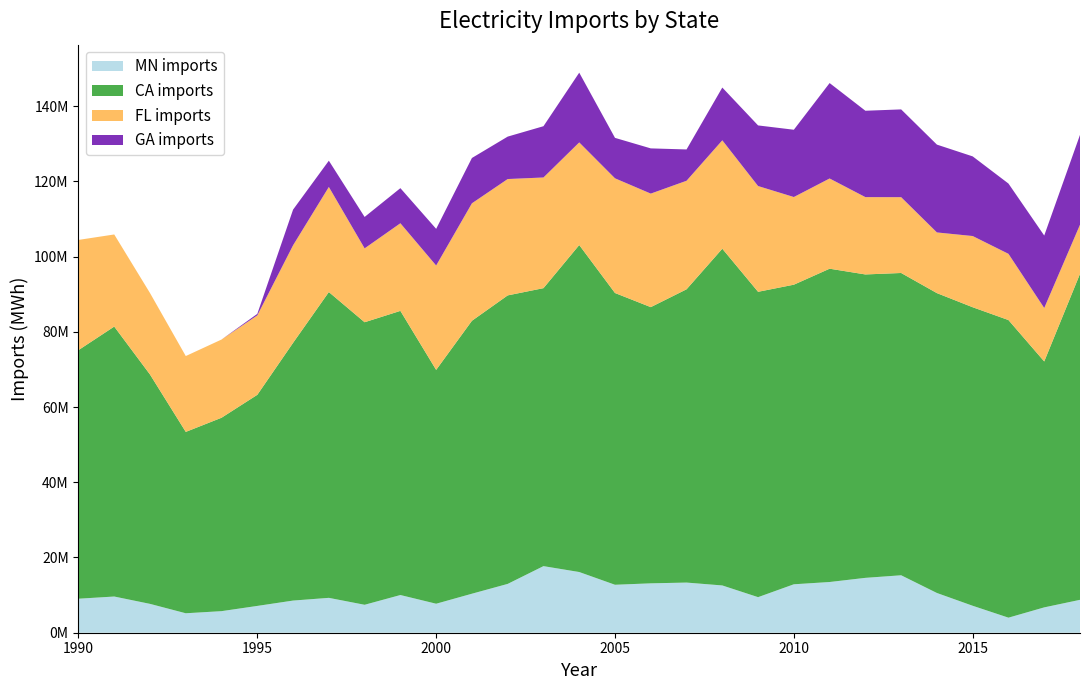

Reading left to right, what are all the values shown in this chart?

MN imports: 9042789	9623560	7671345	5174183	5735100	7127095	8550150	9271152	7428906	10022208	7709793	10371899	12980751	17703983	16138192	12751842	13130798	13333968	12568565	9457250	12878512	13483638	14588588	15273728	10564064	7165318	4003431	6738574	8746307
CA imports: 66087034	71767013	60974474	48214715	51419244	56119146	68517774	81298045	75113861	75539862	62164770	72558322	76698186	73900695	86931066	77562381	73427499	77964366	89521954	81178433	79646642	83293067	80660537	80363665	79719494	79365599	79120785	65379515	86659837
FL imports: 29300599	24490120	21659866	20166689	20796253	21123877	25934642	27941977	19643197	23299324	27751457	31233565	30936022	29423864	27284768	30494258	30184830	28855311	28820791	28117427	23308564	23985137	20558679	20153632	16134883	18931178	17608064	14212881	13061875
GA imports: 0	0	0	0	0	402067	9479853	6978930	8350336	9330599	9747182	12047226	11280078	13628955	18538738	10752011	12020046	8327167	14025574	16116262	17886922	25369501	22961660	23337561	23346370	21172896	18681619	19260631	23887860